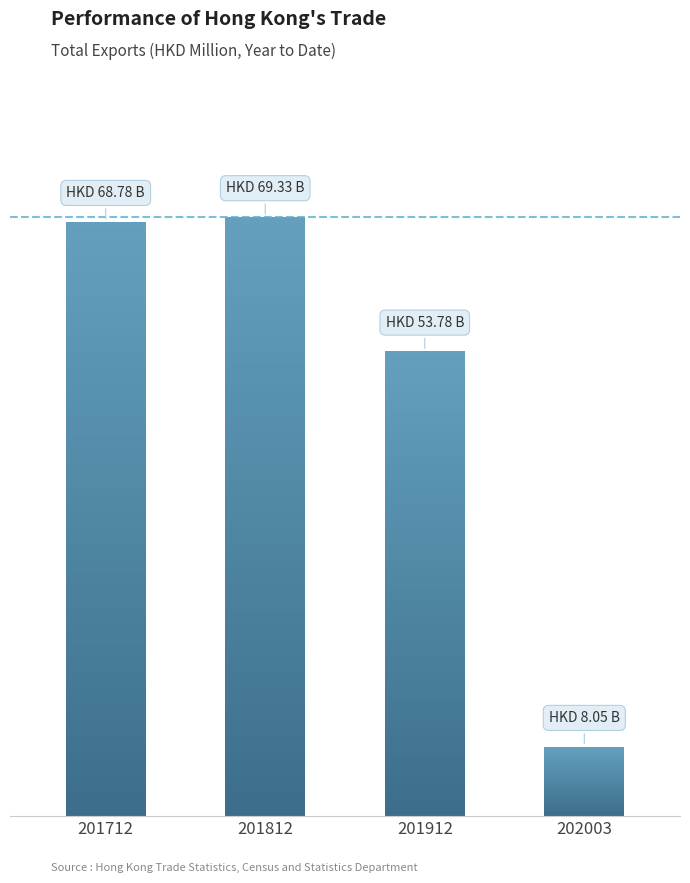

What is the value of the 4th bar from the left?

8049.4